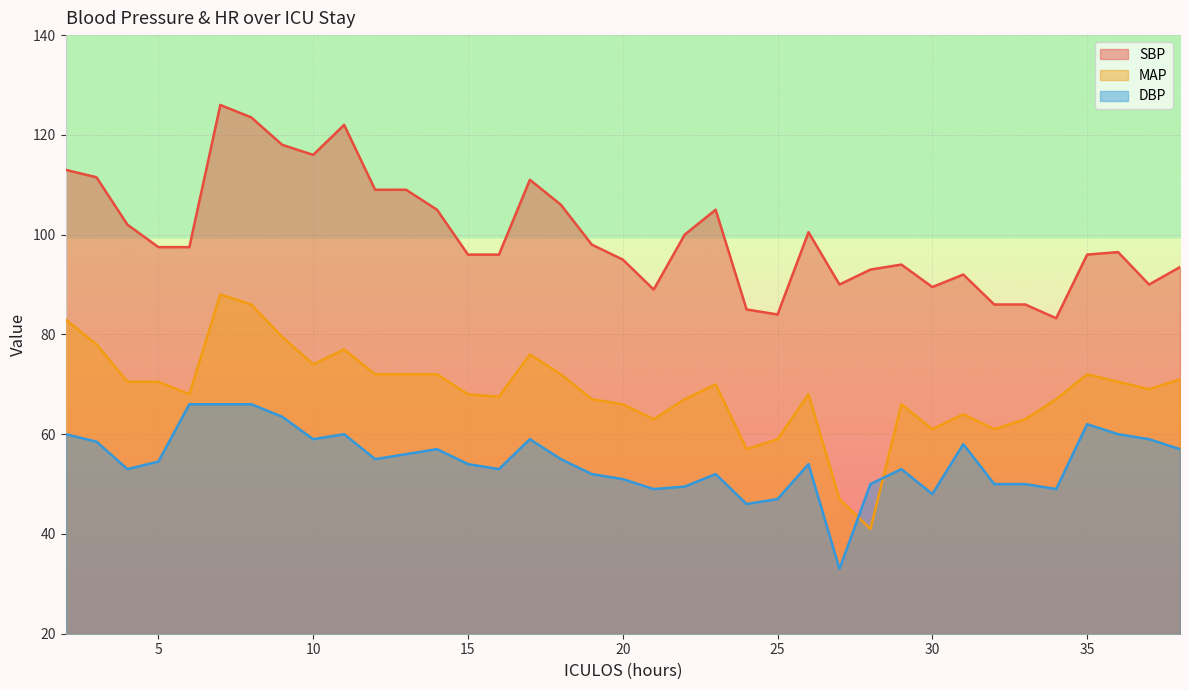

What is the approximate value of DBP at 16?

53.0